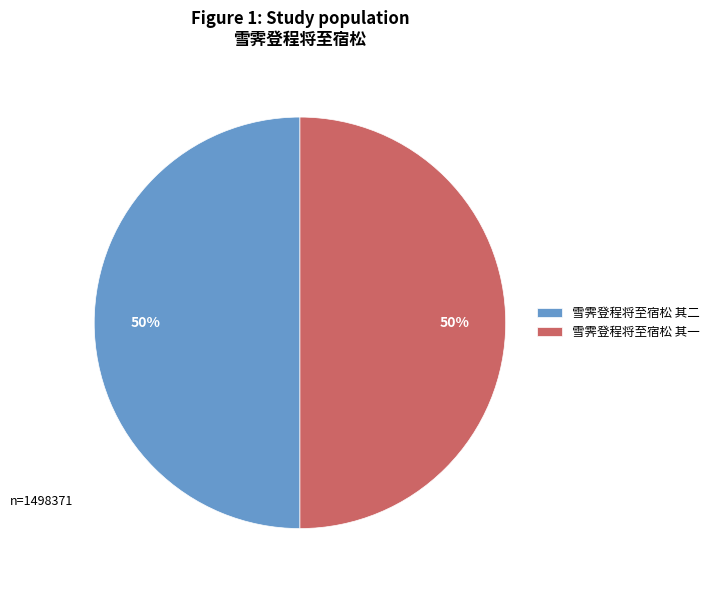

What is the ratio of the value at 雪霁登程将至宿松 其一 to the value at 雪霁登程将至宿松 其二?

1.0